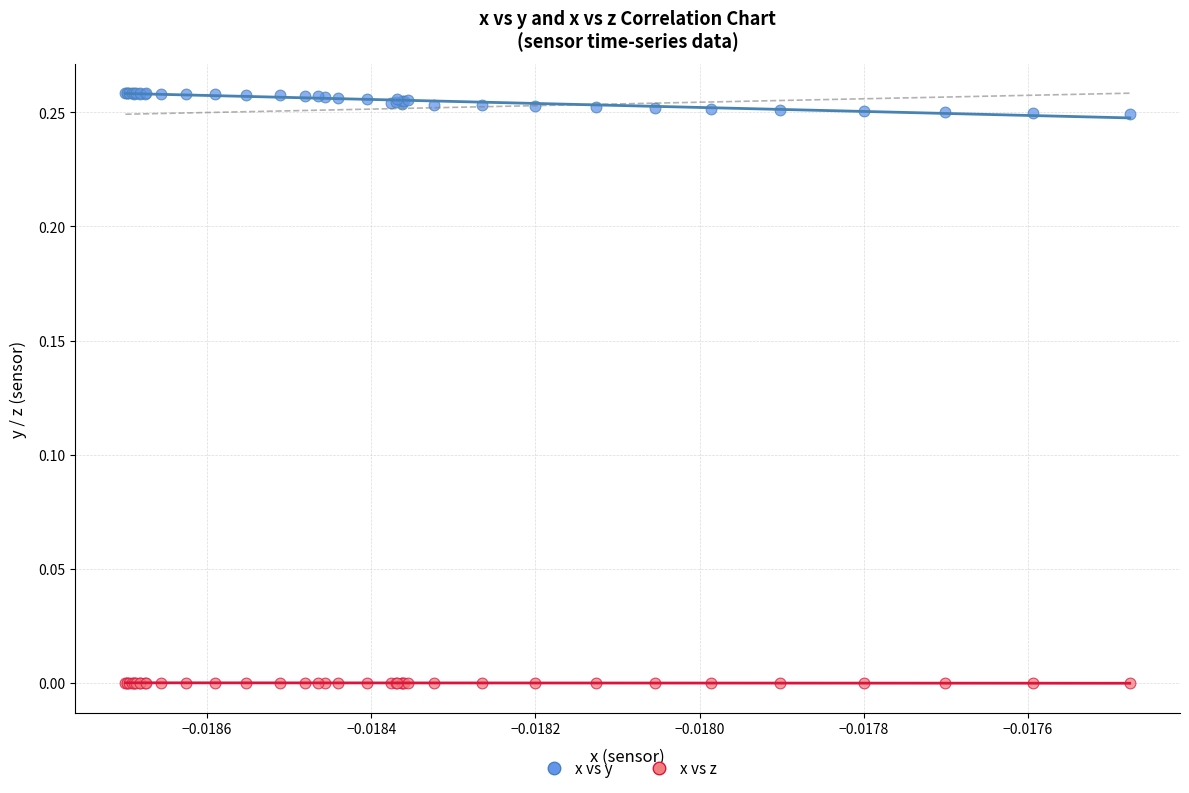

What are all the series names shown in the legend?

x vs y, x vs z